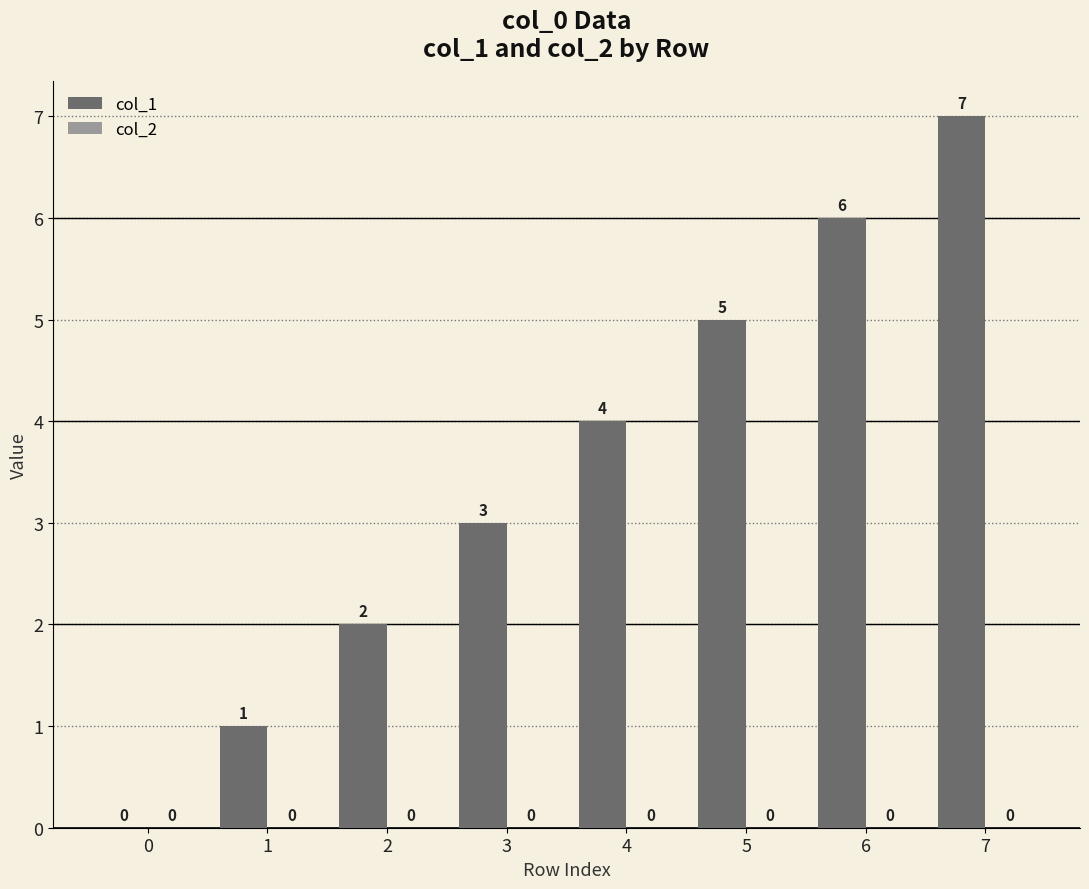

The value at 7 is 5. True or false?

False